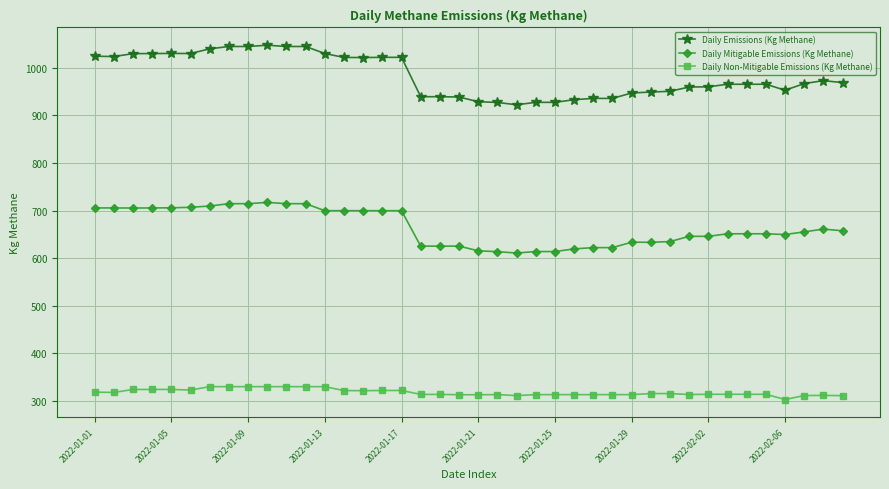

Does the chart display data point markers on the line(s)?

Yes